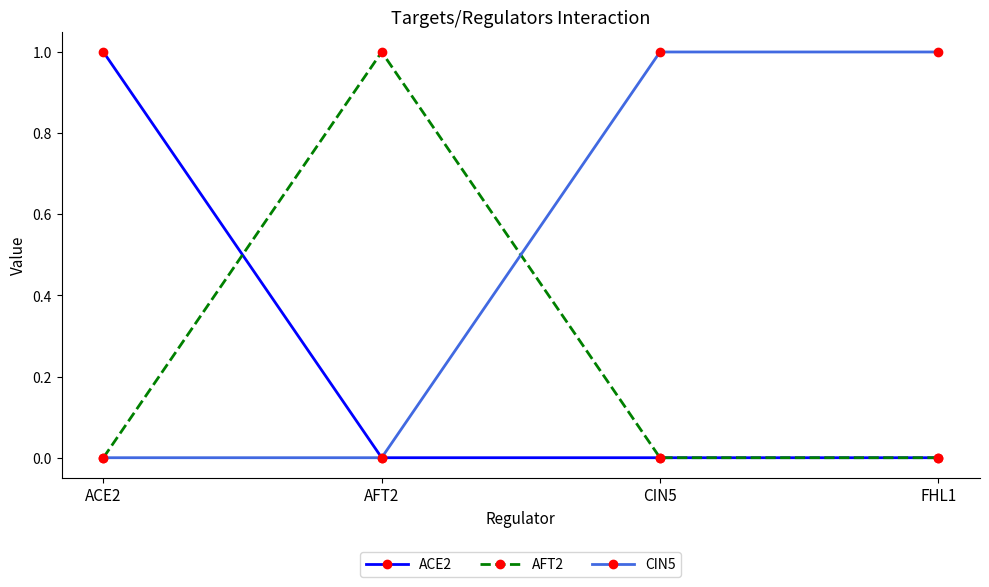

What is the label of the 2nd point from the left?

AFT2